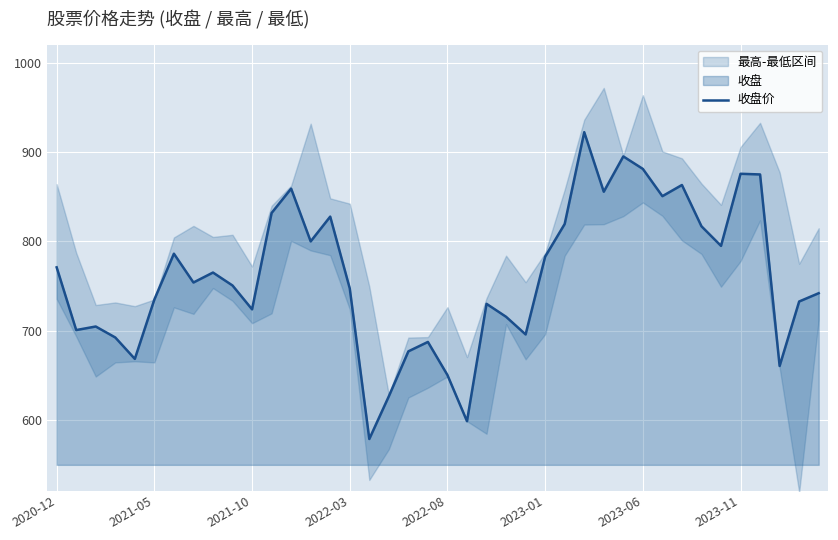

What is the lowest value of the 收盘价 series?

578.7